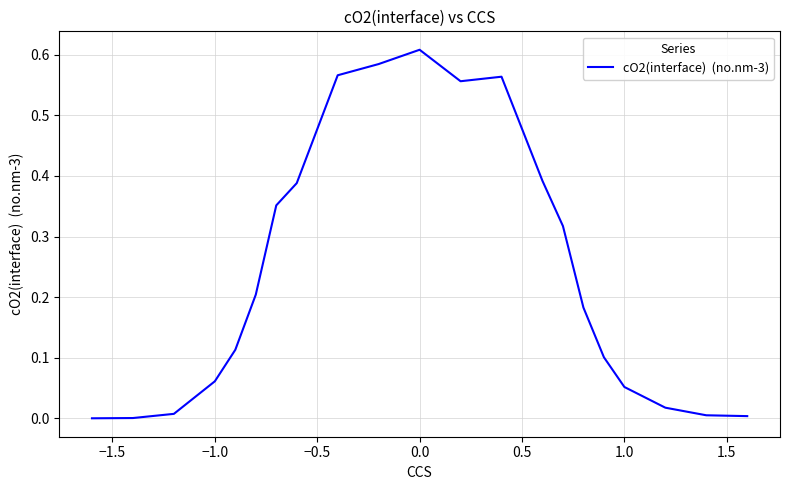

How many lines are shown in the chart?

1